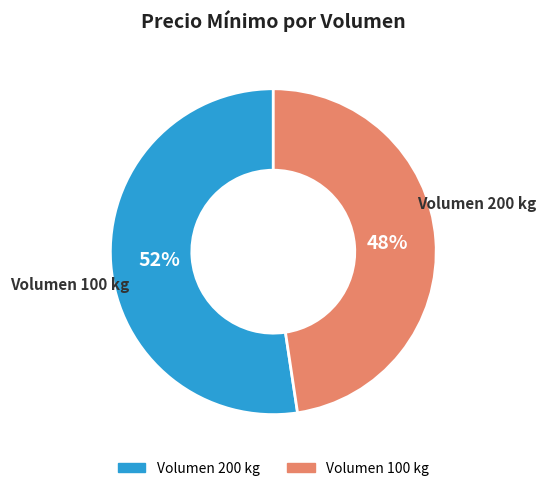

Is there a majority slice in this chart?

Yes